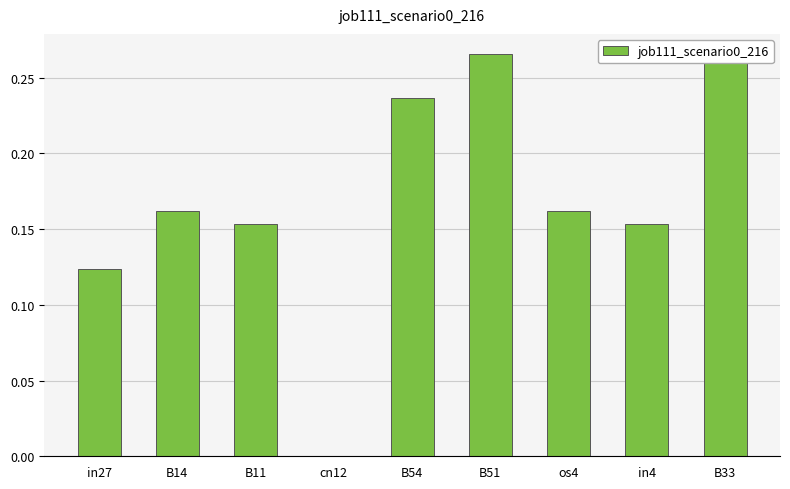

How many values are between 0 and 1?

9